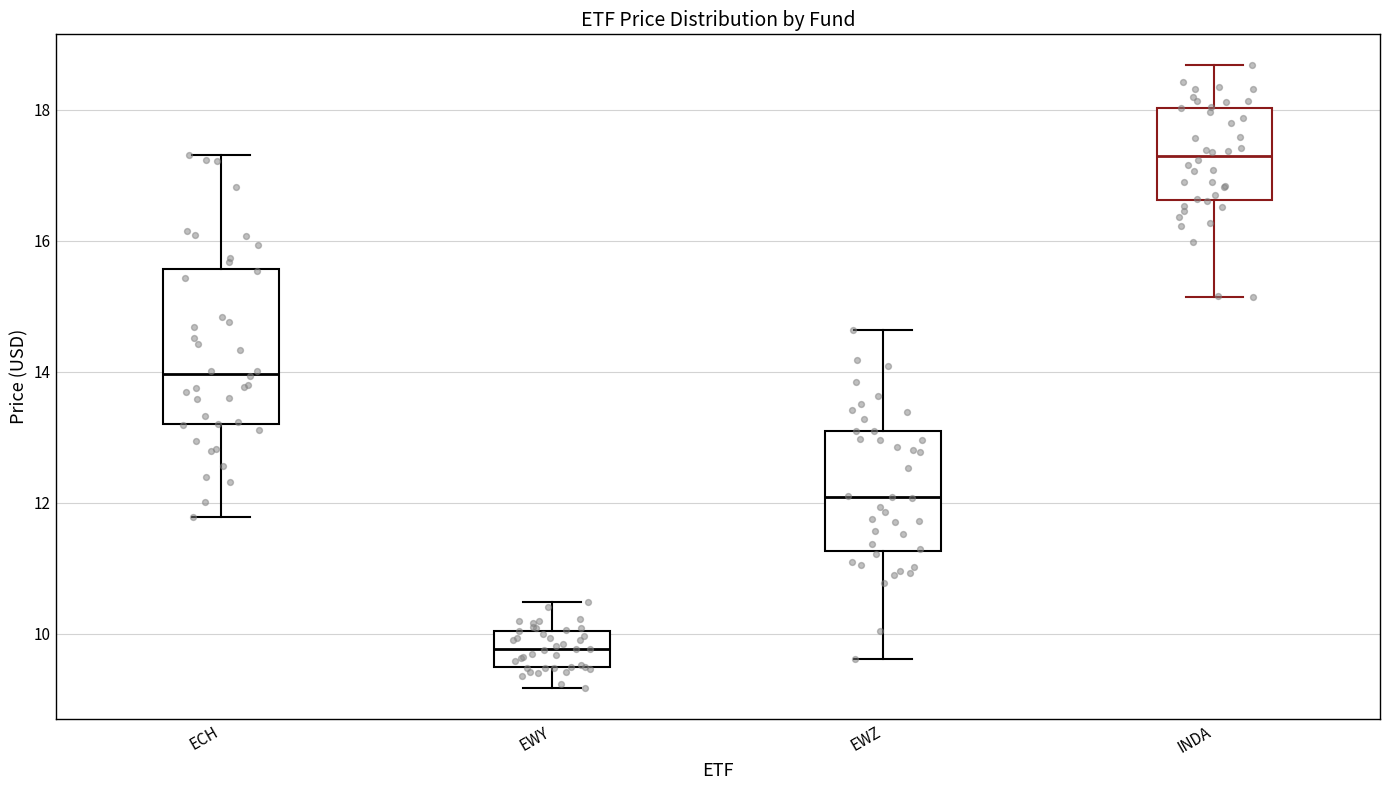

Reading left to right, read every box against the y-axis: the position of its median line, the range the box covers, and the ends of its whiskers. The values are not printed on the chart, so give them approximately, as read against the axis.

ECH: median 14.0, box 13.2 to 15.6, whiskers 11.8 to 17.4
EWY: median 9.8, box 9.4 to 10.0, whiskers 9.2 to 10.4
EWZ: median 12.0, box 11.2 to 13.0, whiskers 9.6 to 14.6
INDA: median 17.2, box 16.6 to 18.0, whiskers 15.2 to 18.6